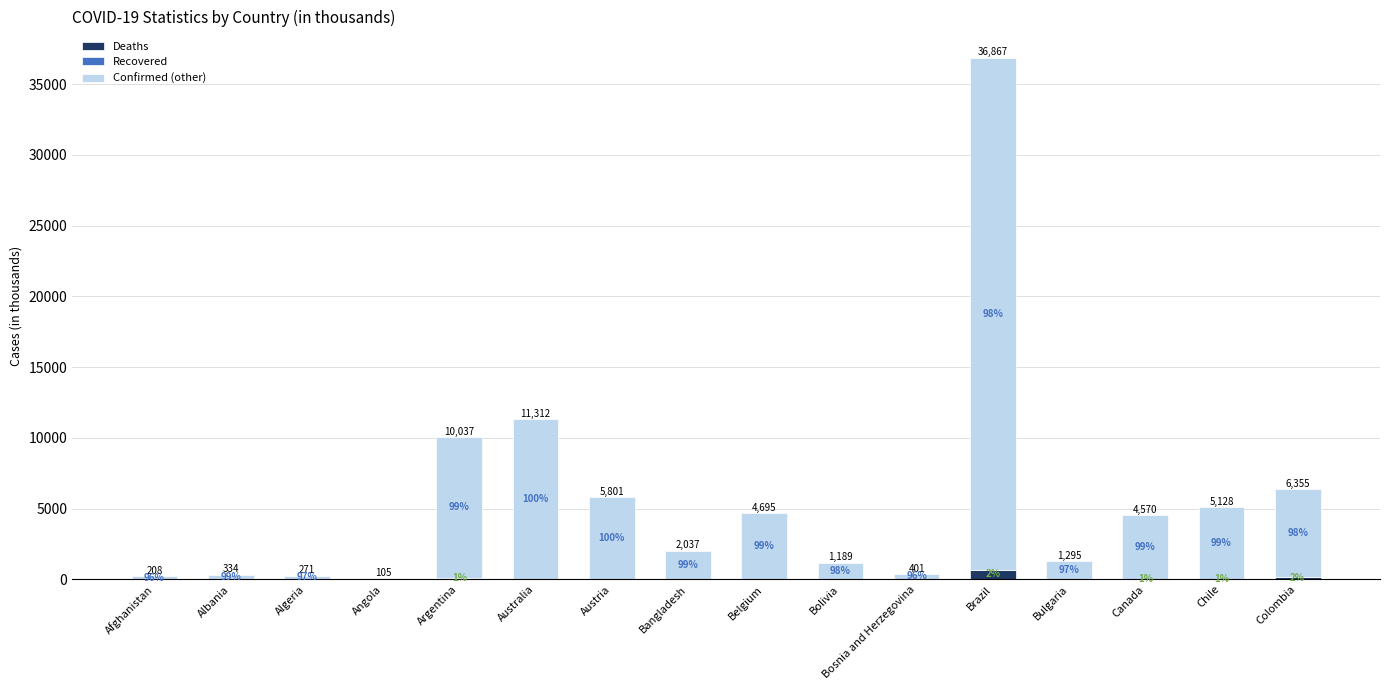

Does the chart contain stacked bars?

Yes